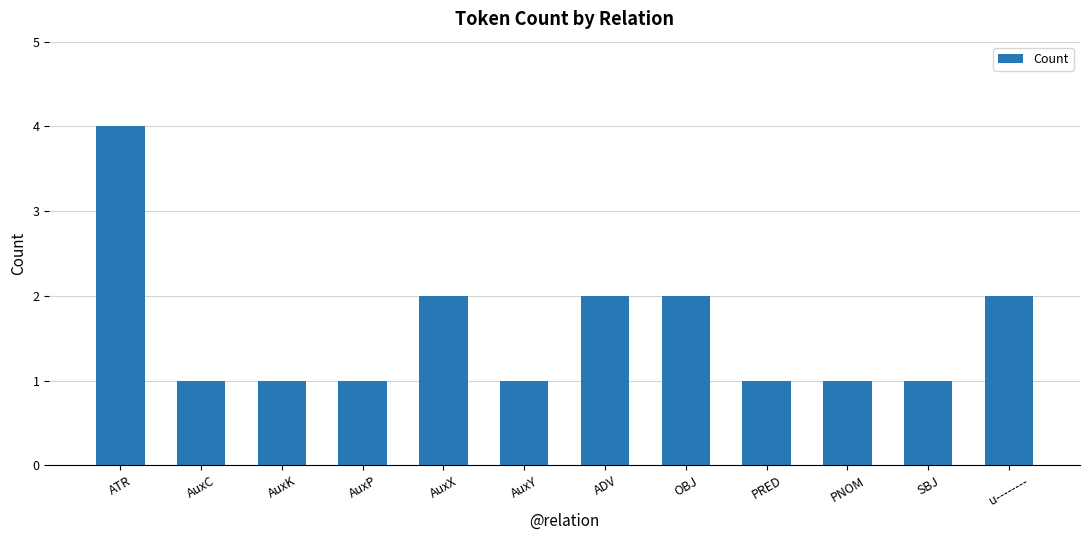

How many series are shown in this chart?

1